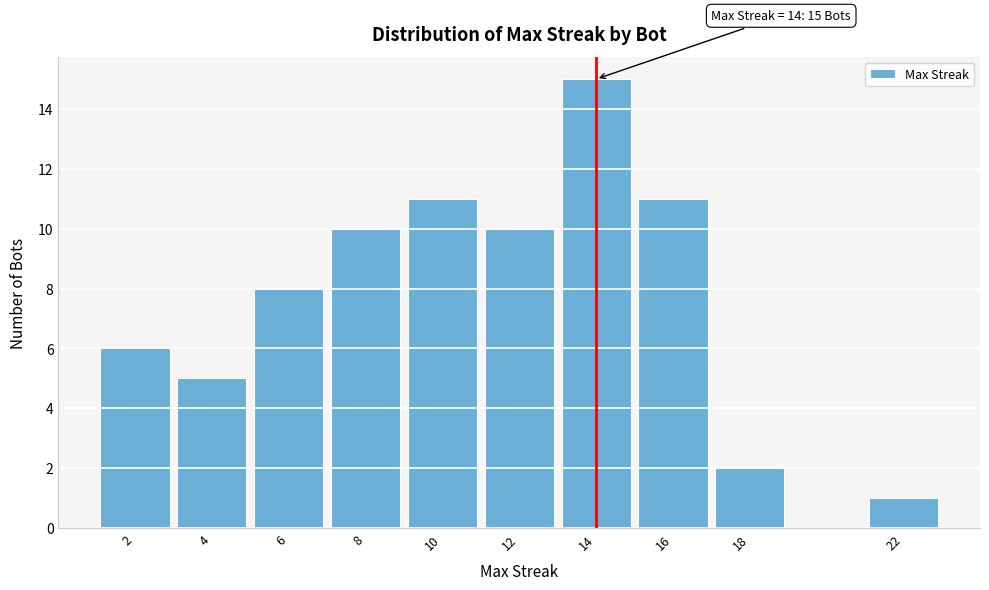

Reading left to right, extract all data points from this chart.

6	5	8	10	11	10	15	11	2	1